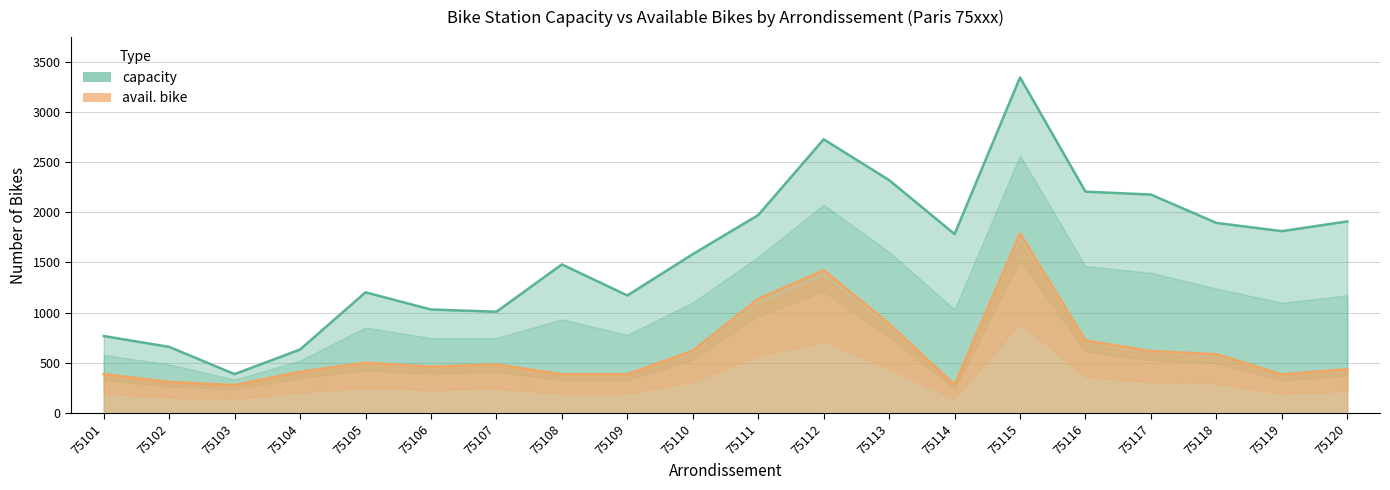

What is the average value of the capacity series?

1604